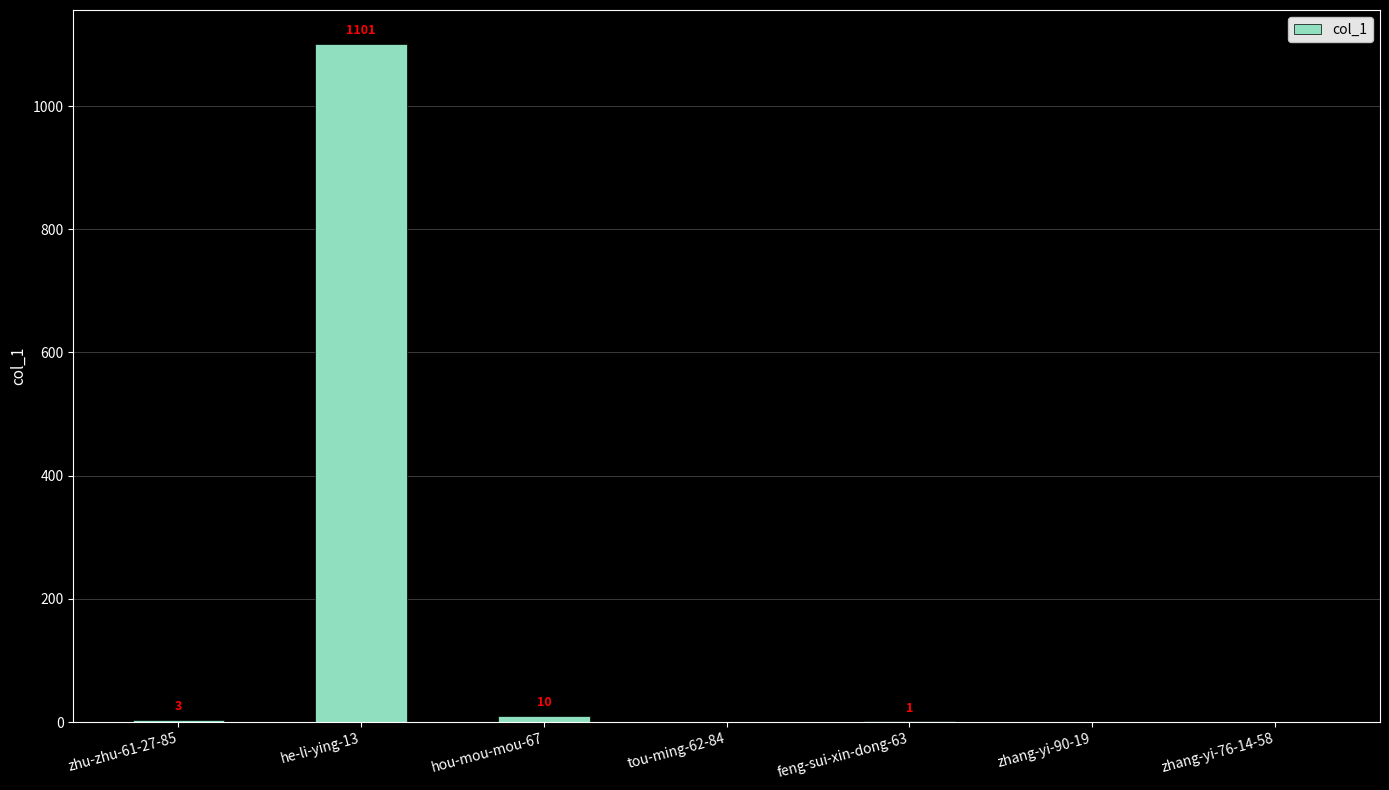

Count the number of categories in the chart.

7